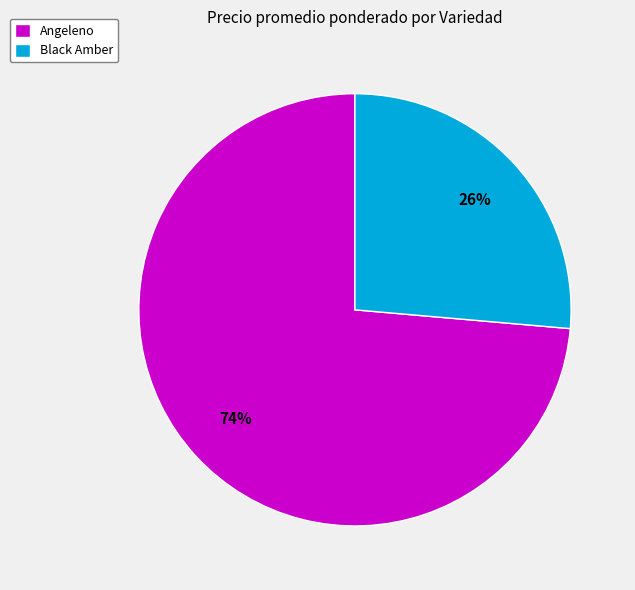

To the nearest percent, what is the combined percentage of Angeleno and Black Amber?

100%